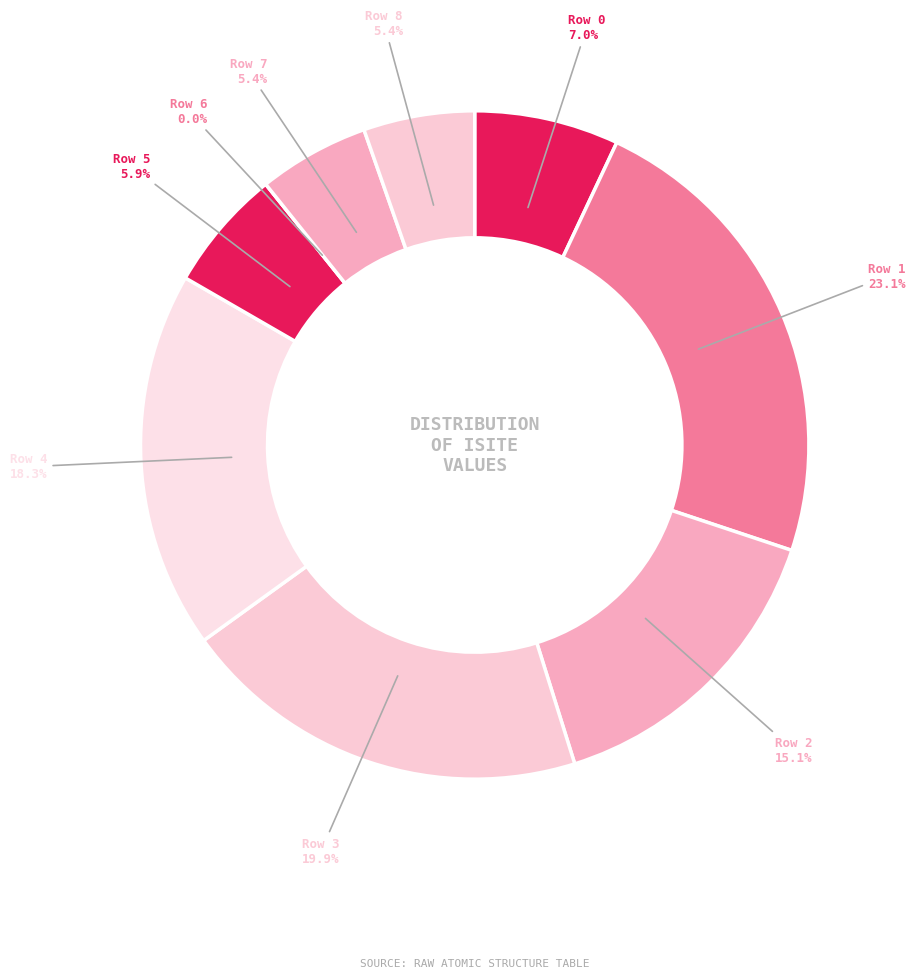

What portion of the pie excludes Row 7?

94.6%